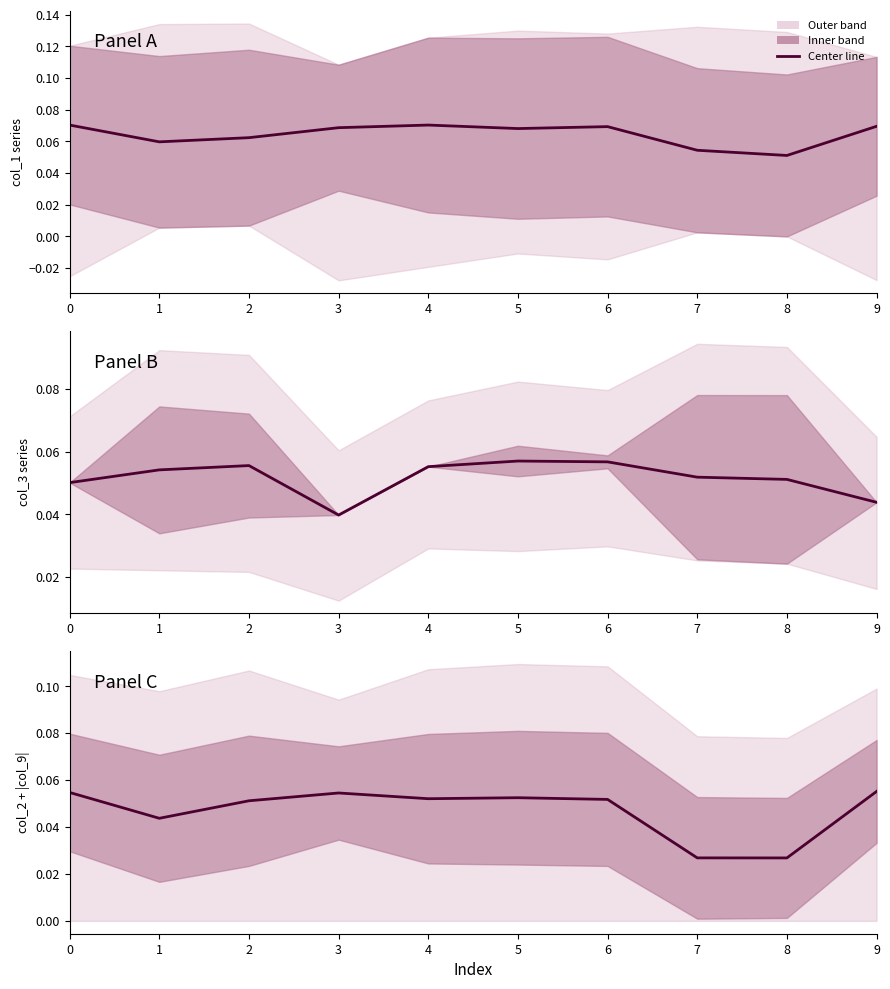

True or false: the data shows 0.1 at 9.

True